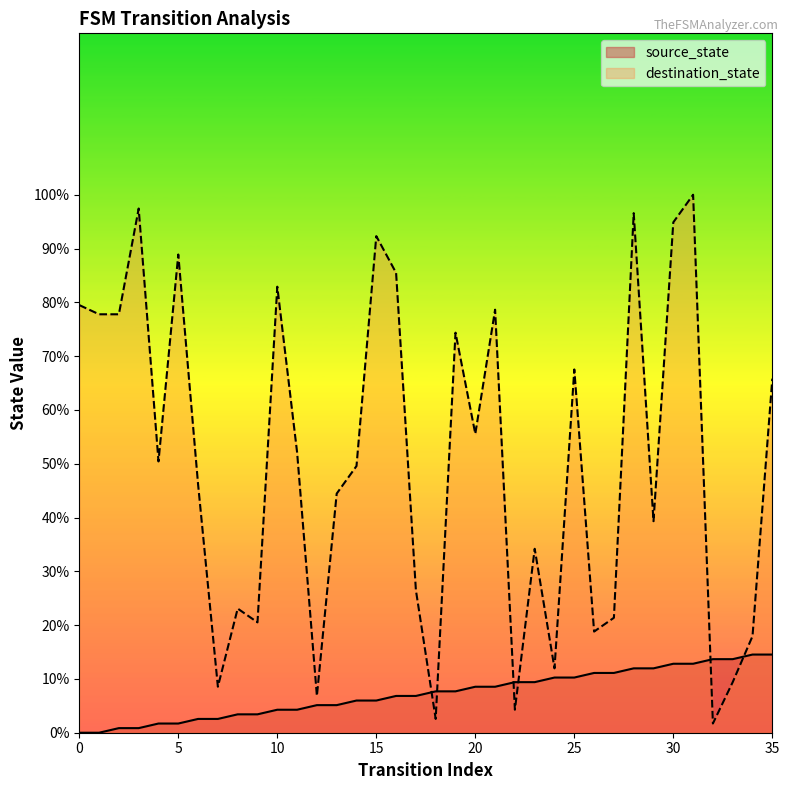

True or false: source_state and destination_state cross at least once.

True